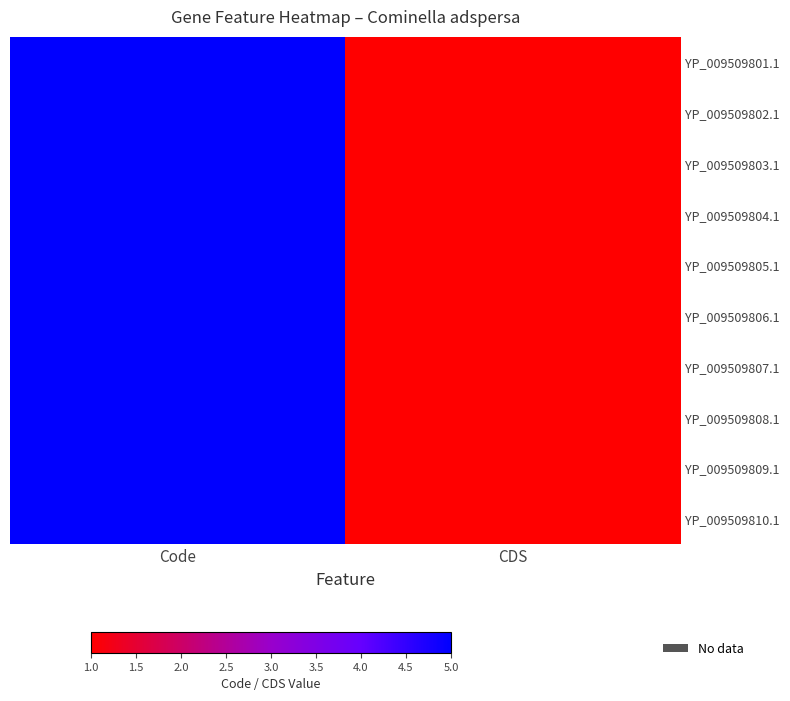

At how many categories does at least one series exceed 4?

1